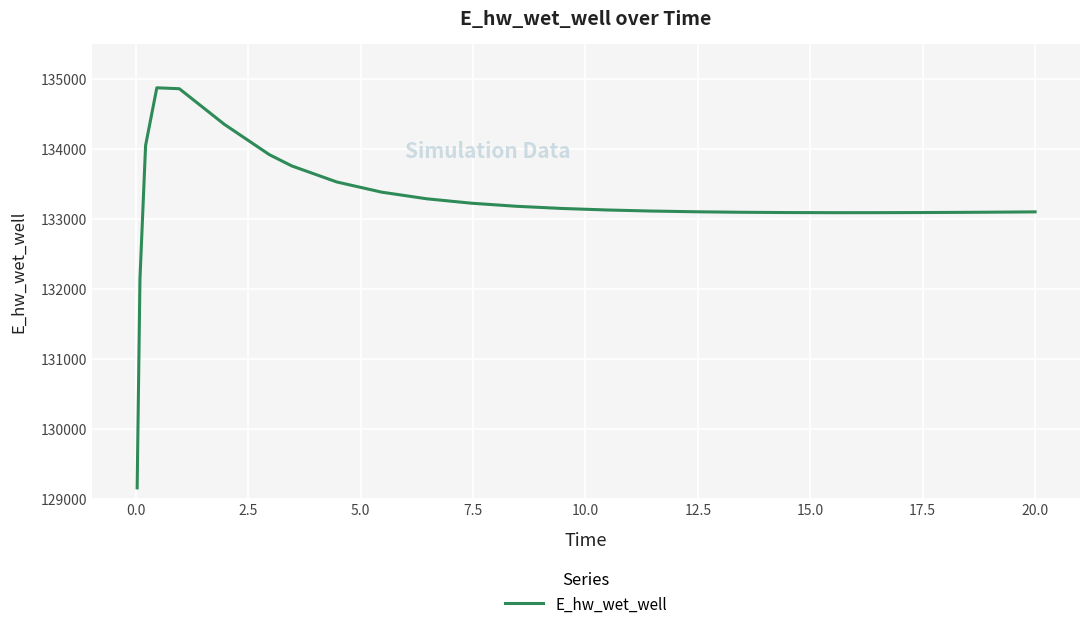

What is the sum of all values?

3331109.9